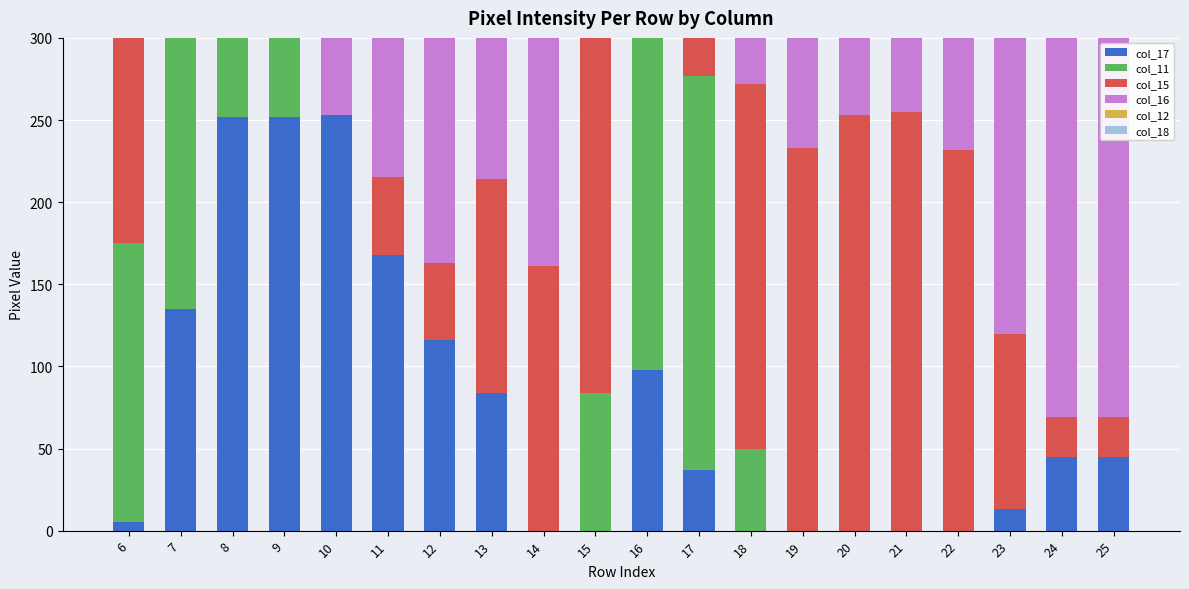

What is the difference between the maximum and minimum values in the col_16 series?

184